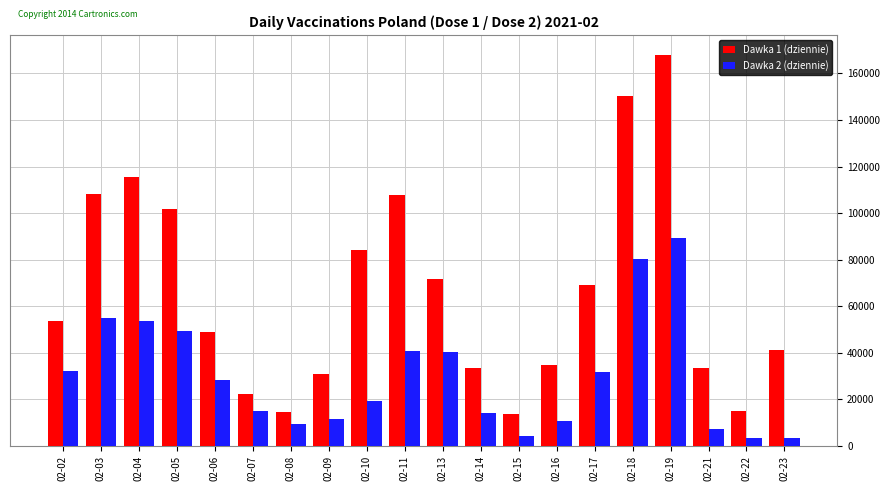

What is the total value across all series at 02-18?

230635